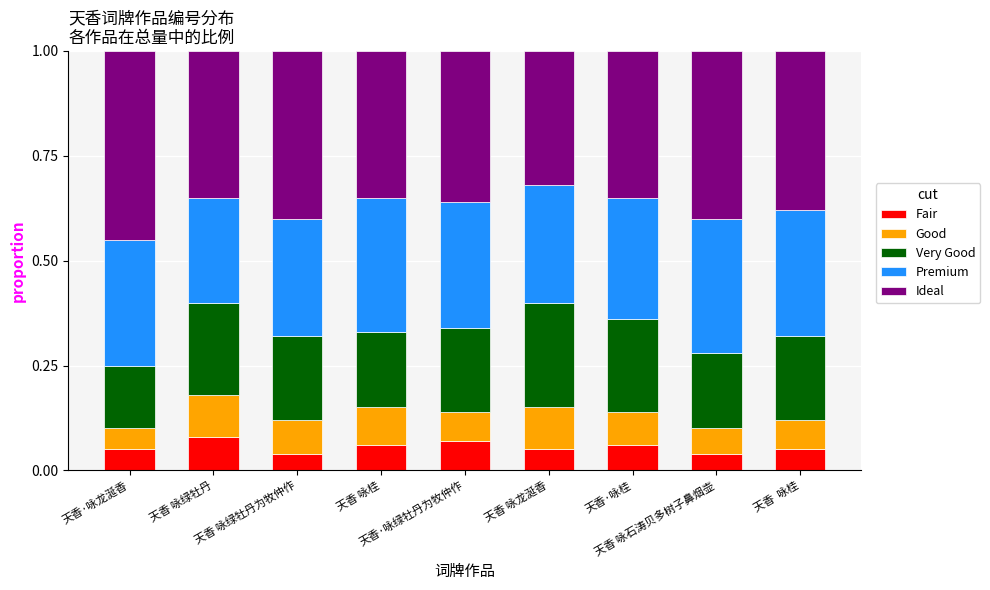

Does the chart contain stacked bars?

Yes